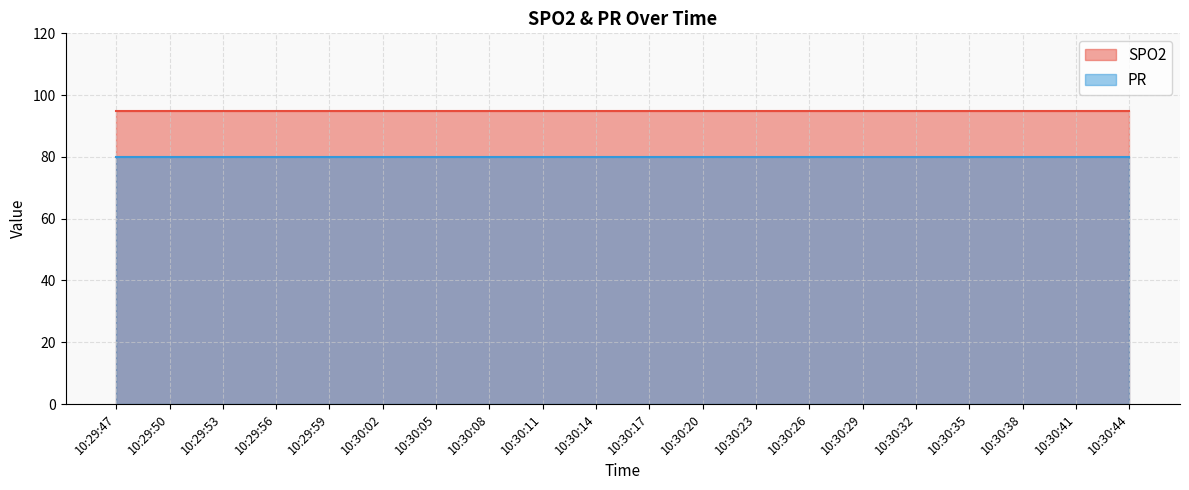

Reading right to left, extract all data points from this chart.

SPO2: 95	95	95	95	95	95	95	95	95	95	95	95	95	95	95	95	95	95	95	95
PR: 80	80	80	80	80	80	80	80	80	80	80	80	80	80	80	80	80	80	80	80